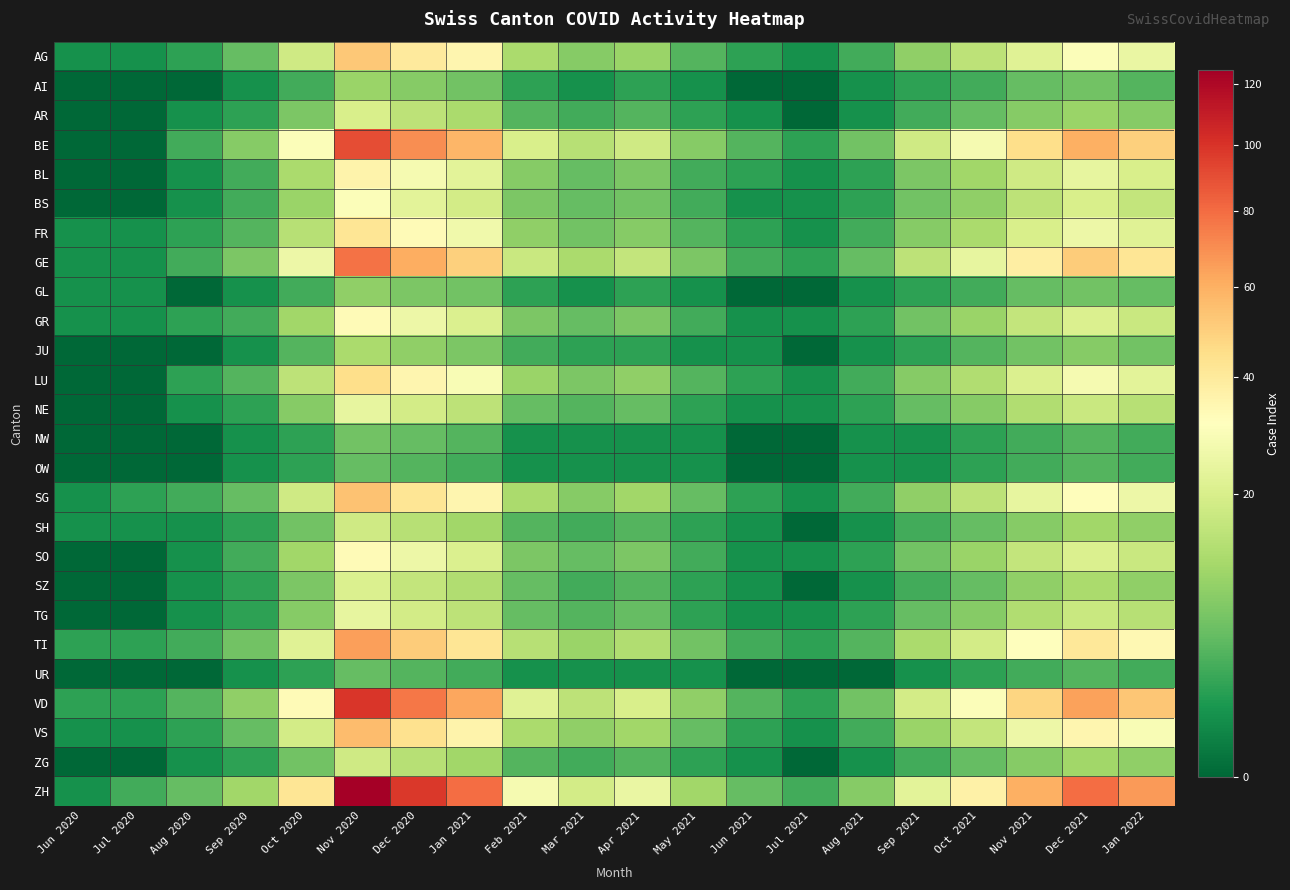

Count the number of categories in the chart.

20